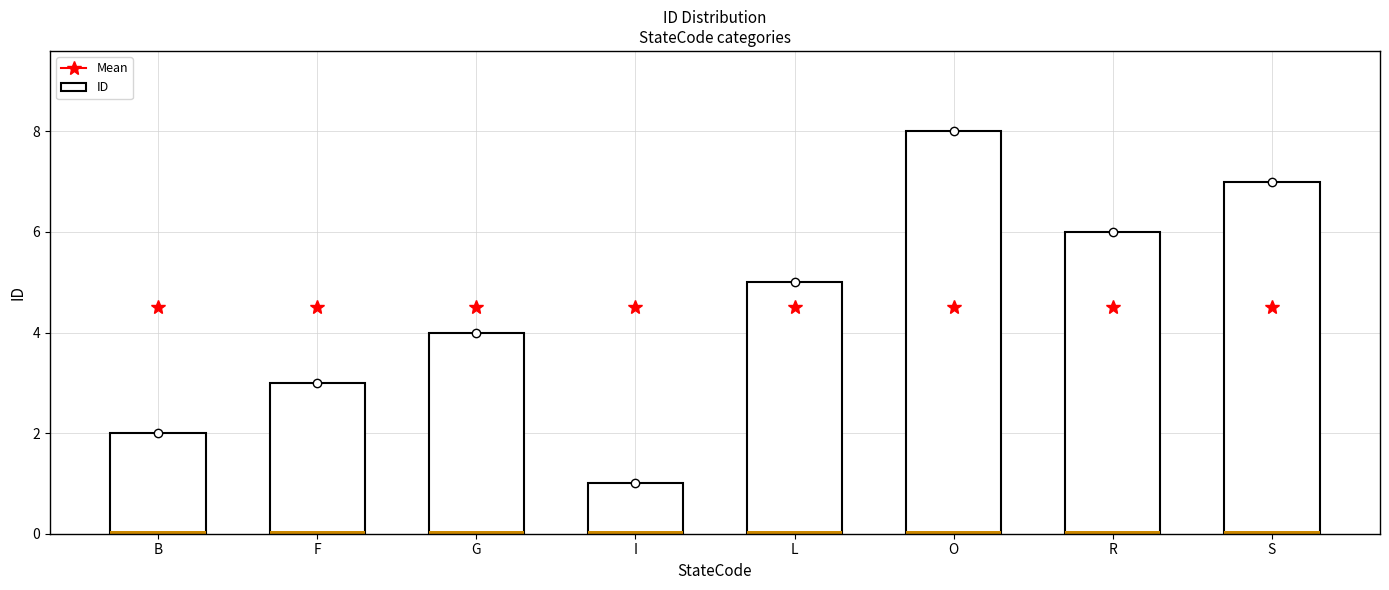

Which category has the lowest value across all series?

I